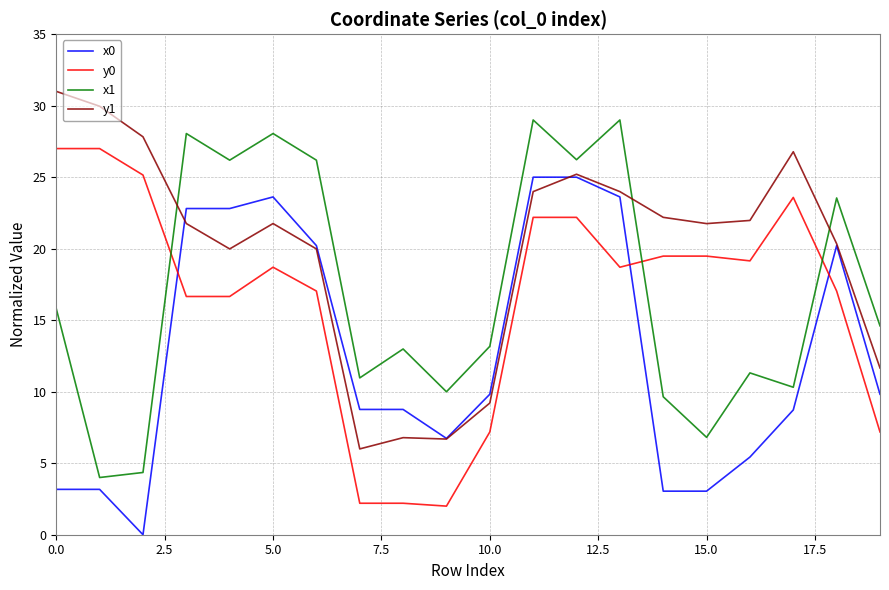

True or false: y1 and y0 cross at least once.

False